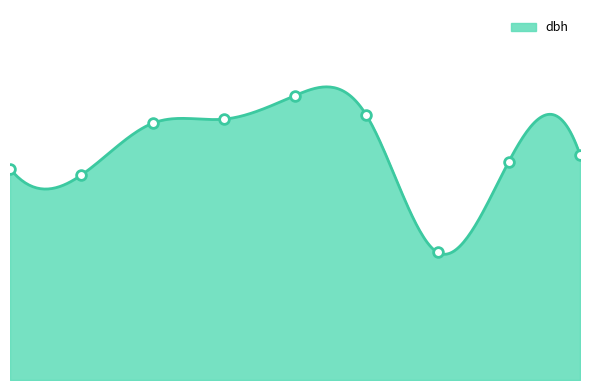

How many data points does each series have?

9